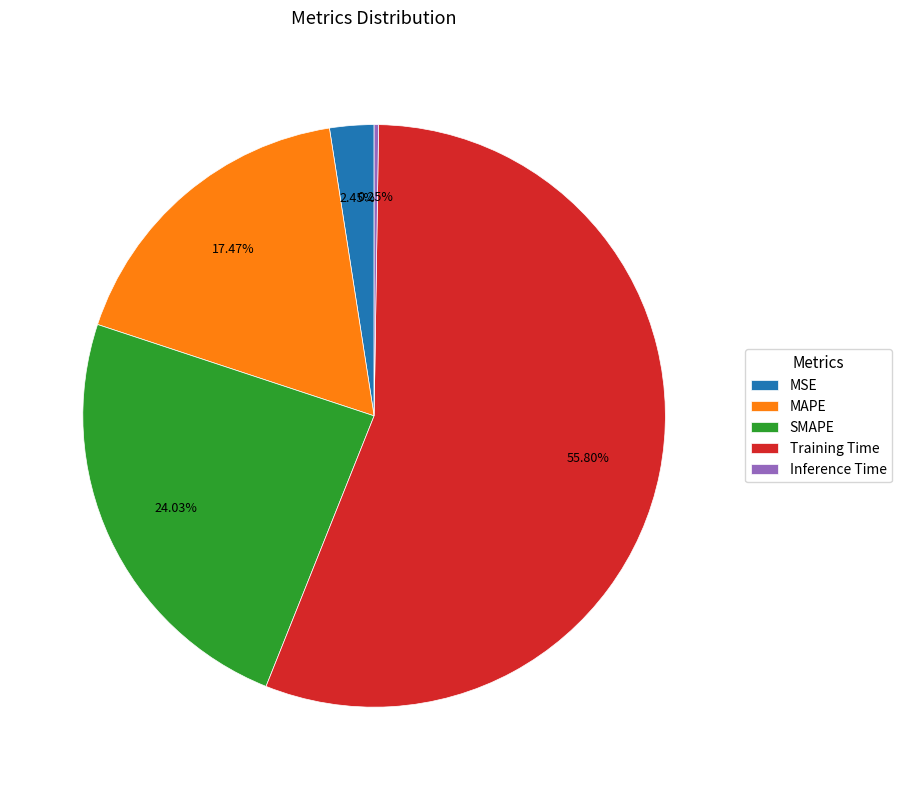

Combined, do MAPE and Training Time account for over 50%?

Yes